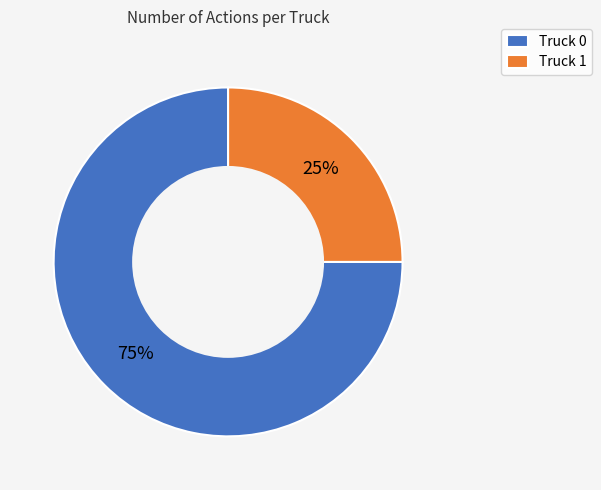

The Truck 0 slice represents 75% of the pie. True or false?

True